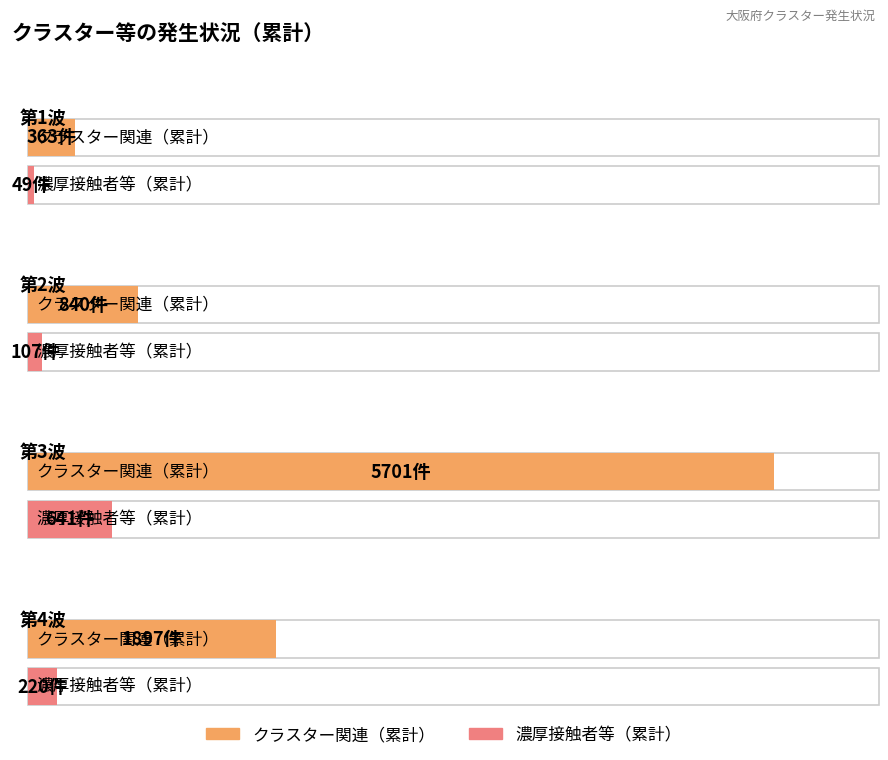

What is the sum of the クラスター関連（累計） values at 第1波 and 第3波?

6064